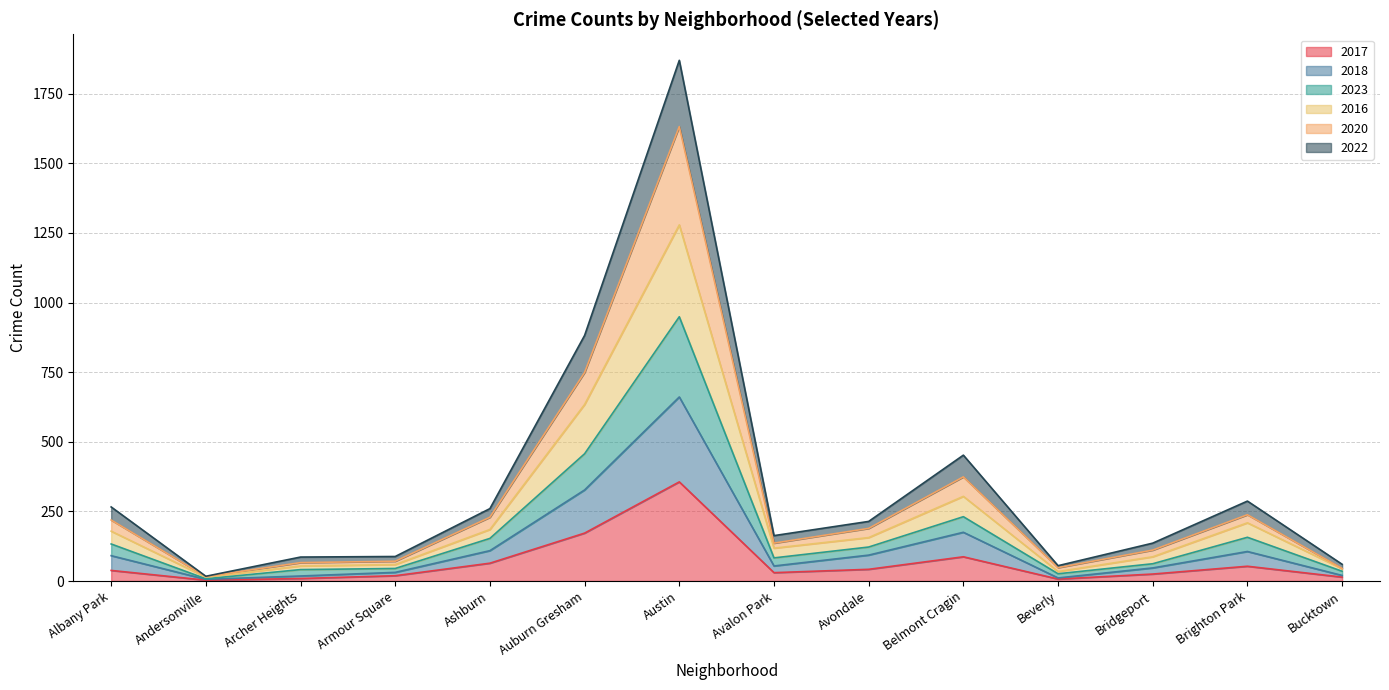

True or false: 2017 has a value of 147 at Belmont Cragin.

False